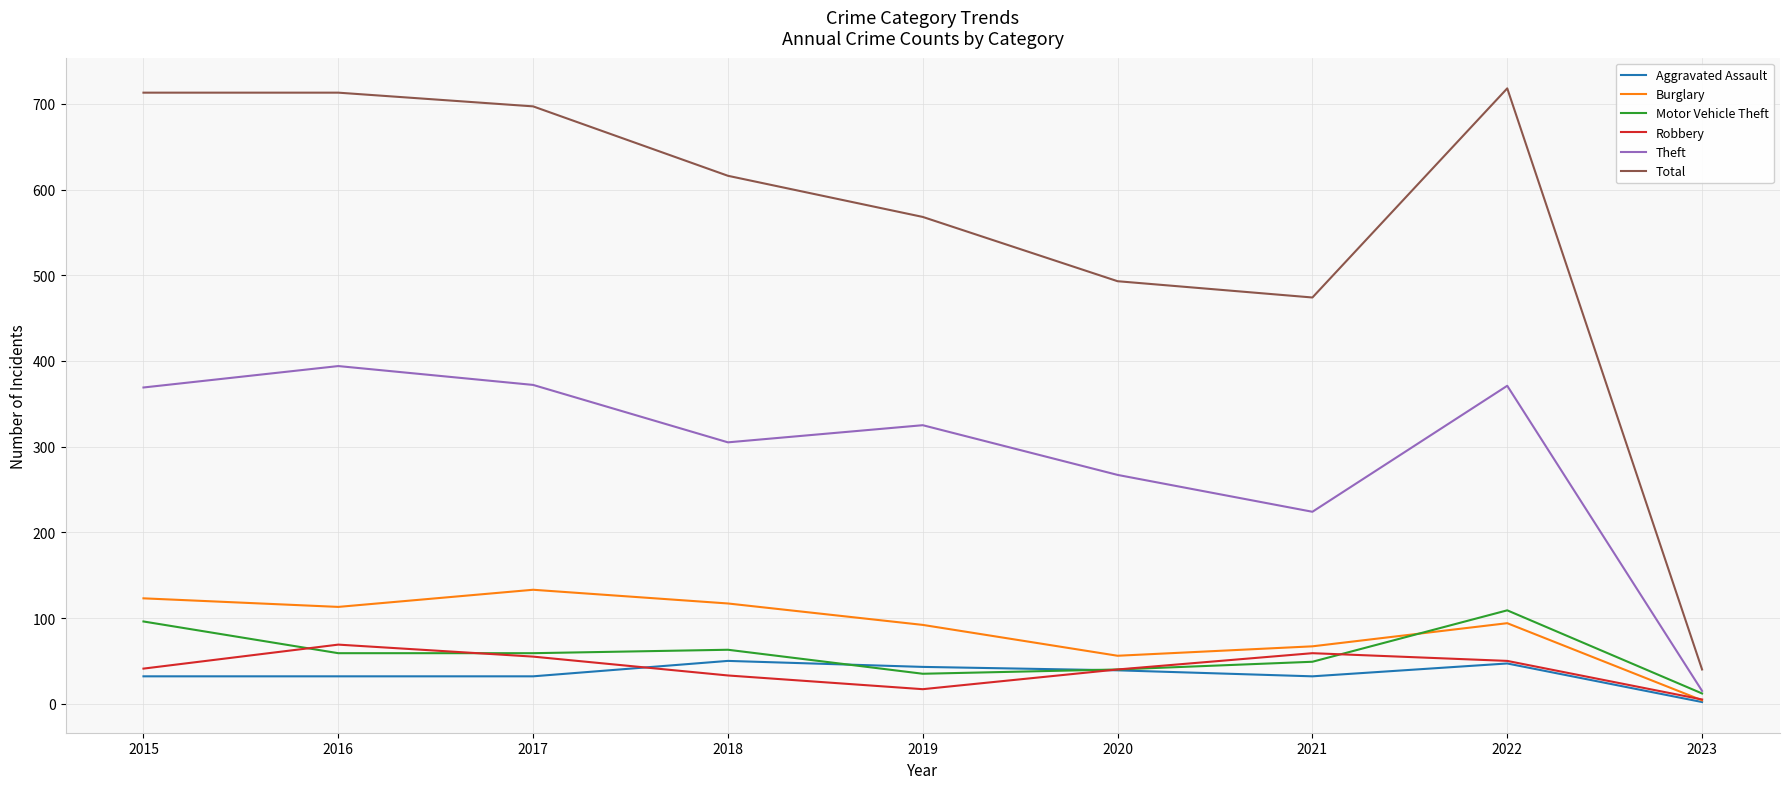

List the series in order of their peak value, lowest first.

Aggravated Assault, Robbery, Motor Vehicle Theft, Burglary, Theft, Total